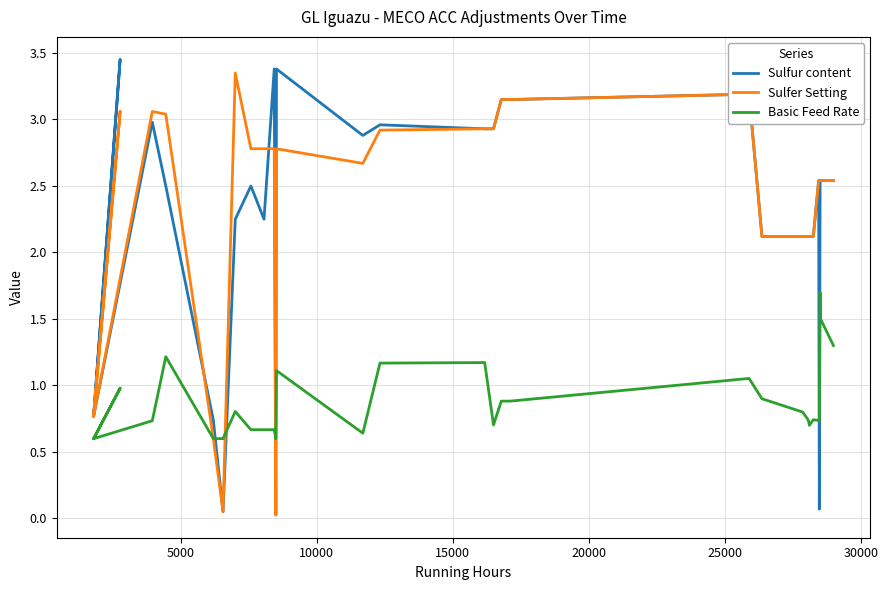

True or false: Sulfur content and Basic Feed Rate intersect in this chart.

True